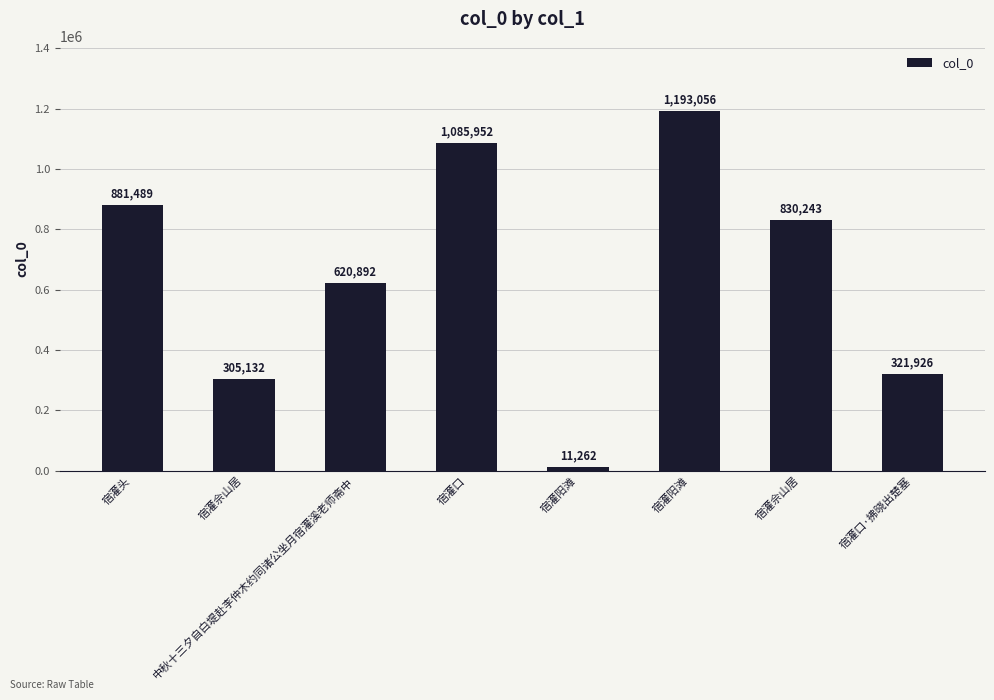

What is the difference between the maximum and second lowest values?

887924